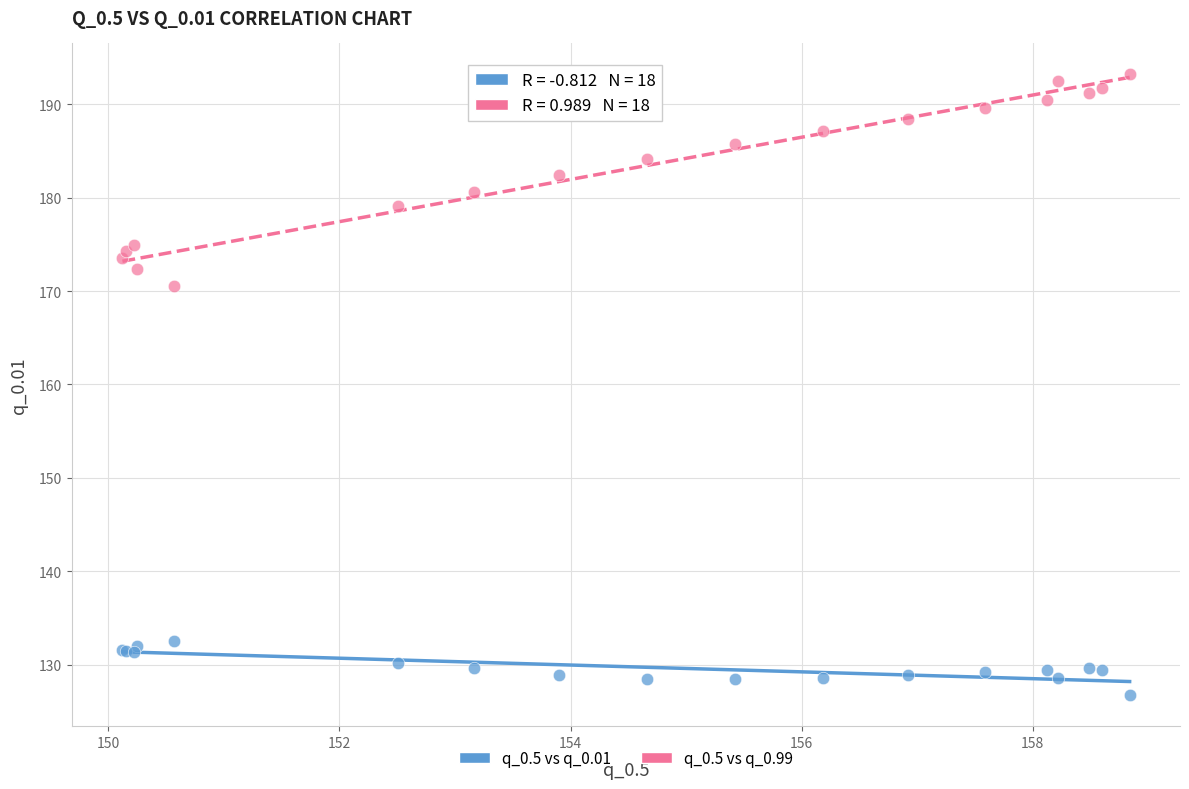

Across all series, what Y value is closest to 159?

170.6